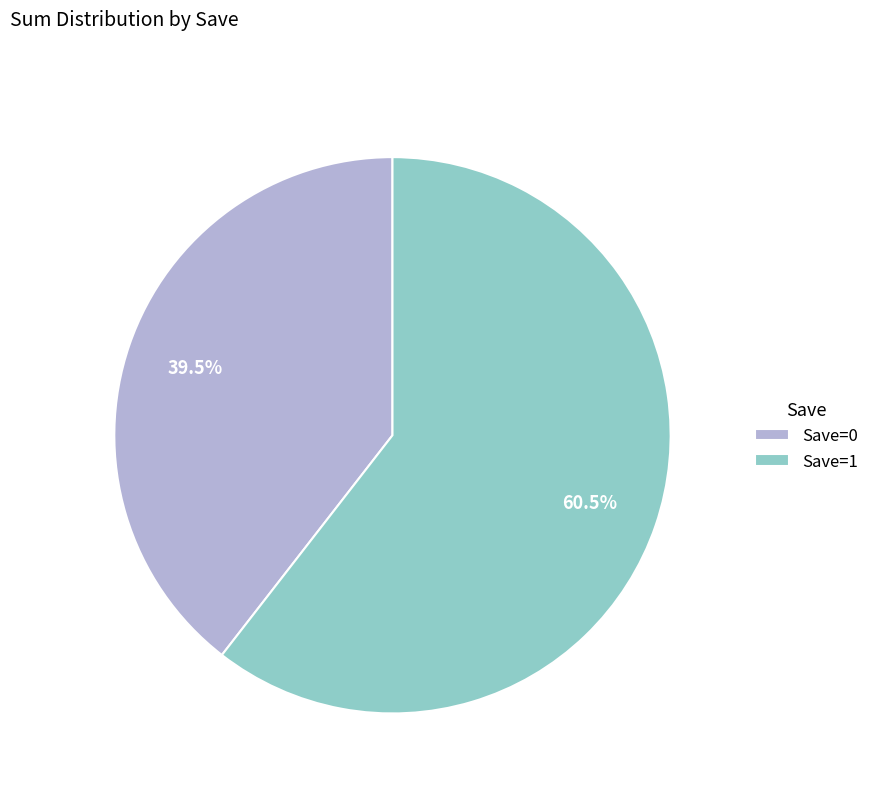

How much of the chart is everything except Save=1?

39.5%